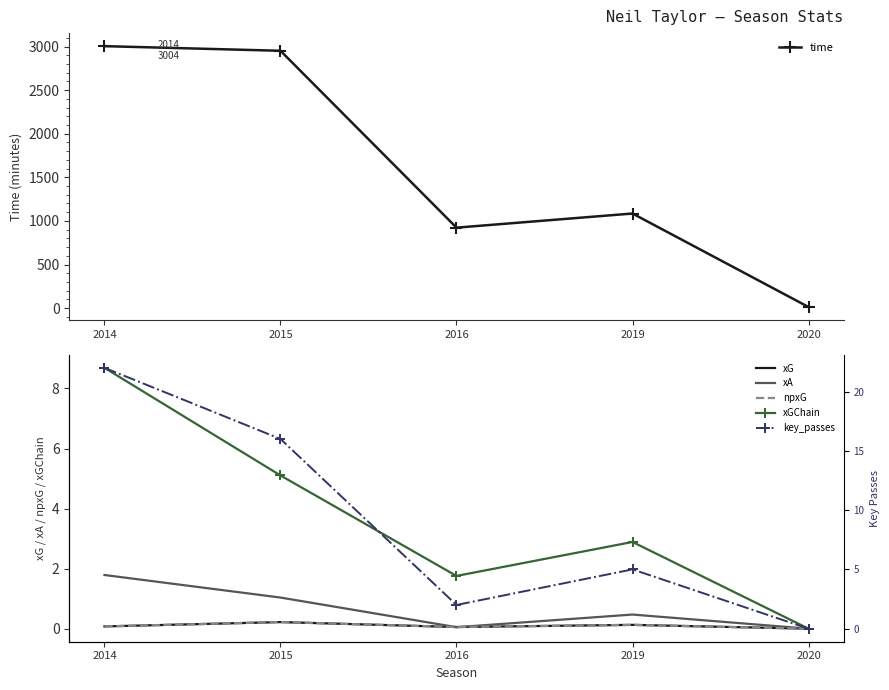

Read the key_passes value at 2014.

22.0